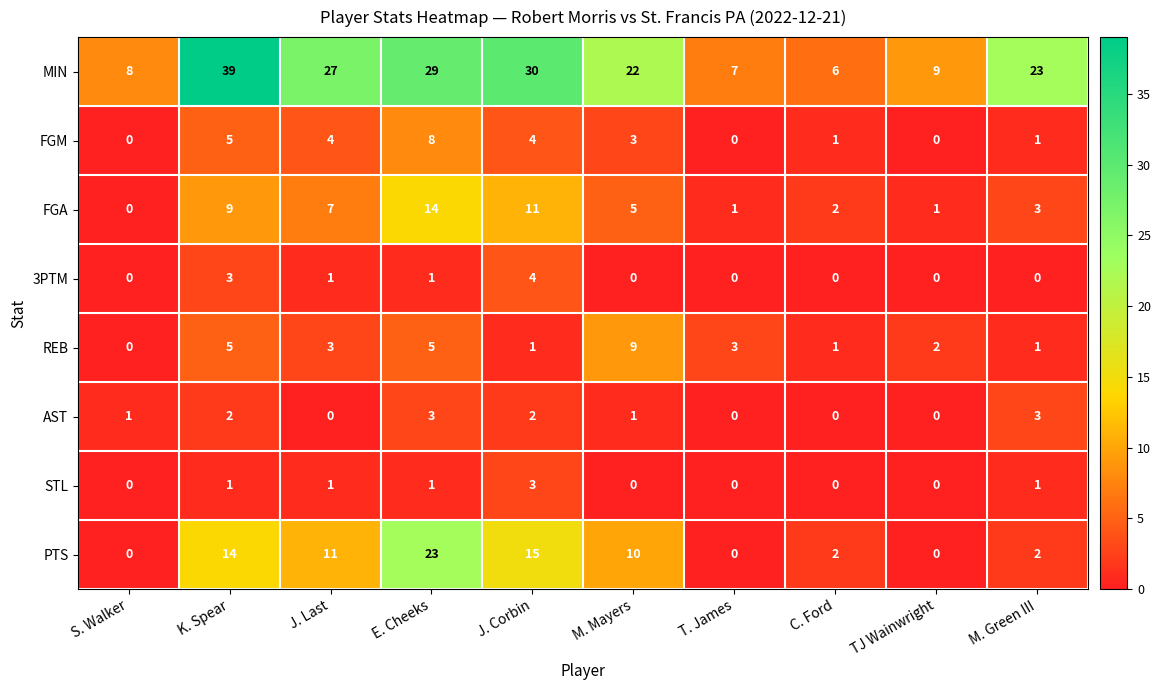

How many categories are shown in the chart?

10